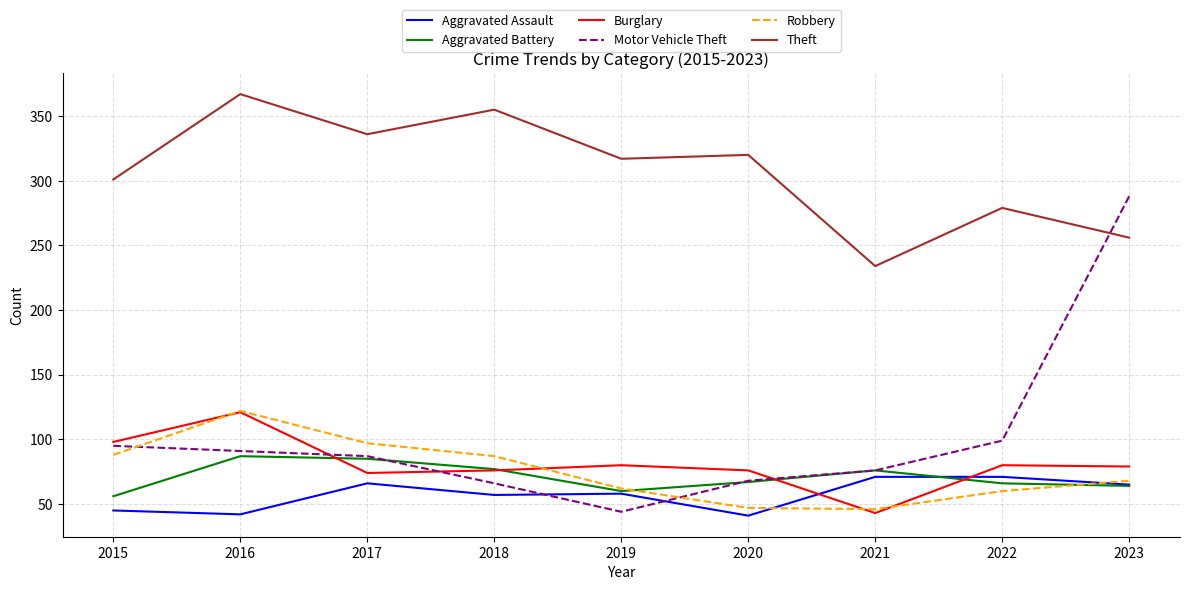

Which series has the largest total across all categories?

Theft